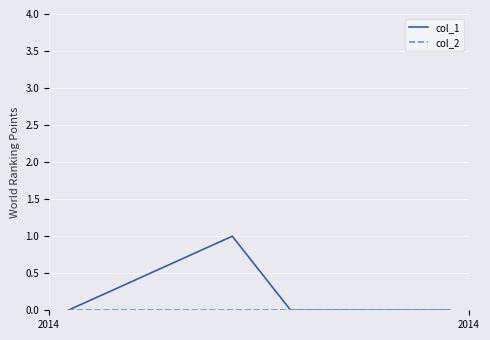

Which series has the widest spread of values?

col_1